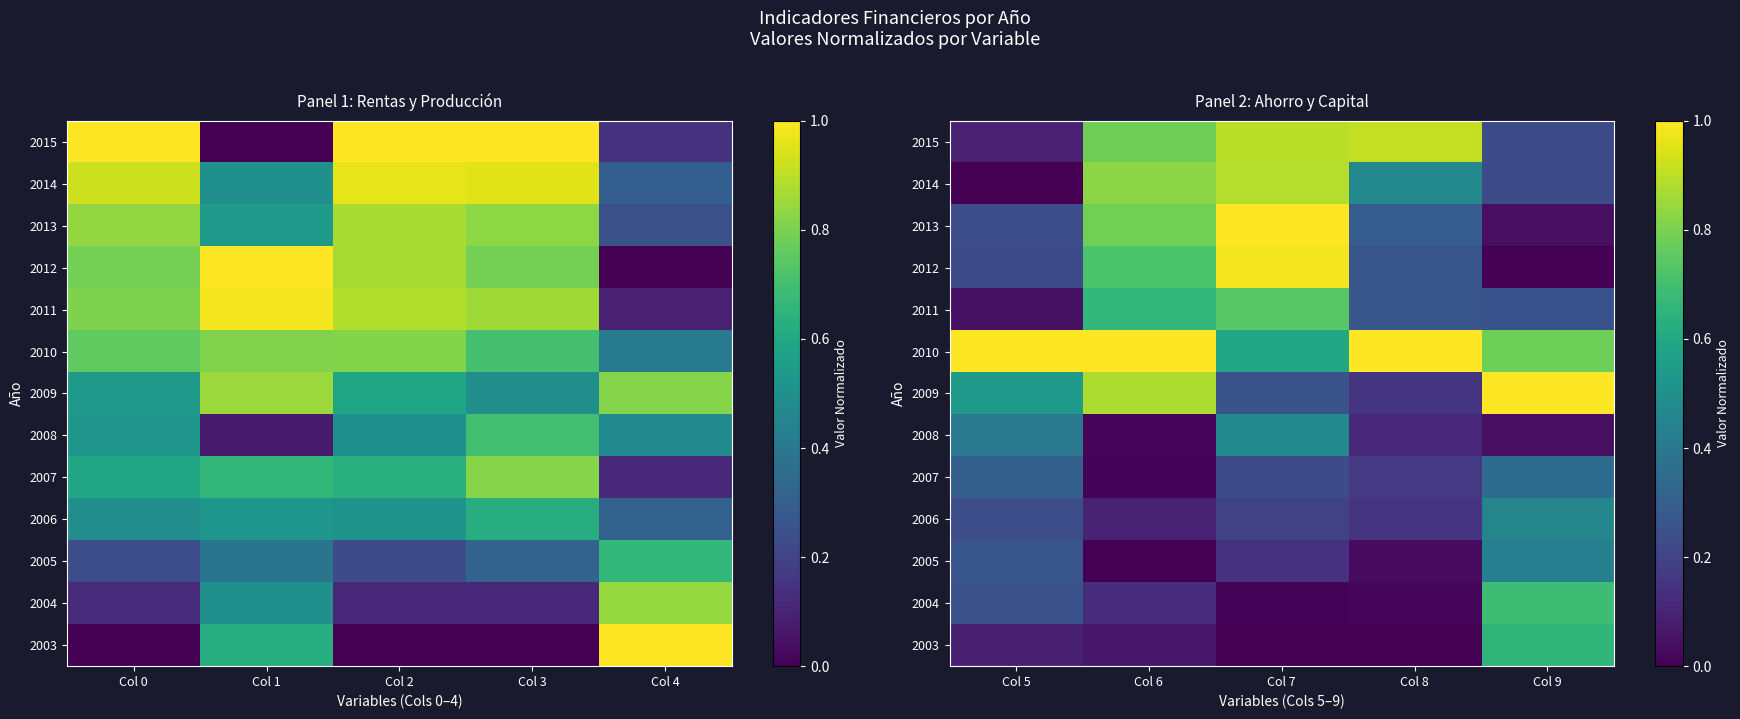

At which category does the chart reach its peak across all series?

Col 9